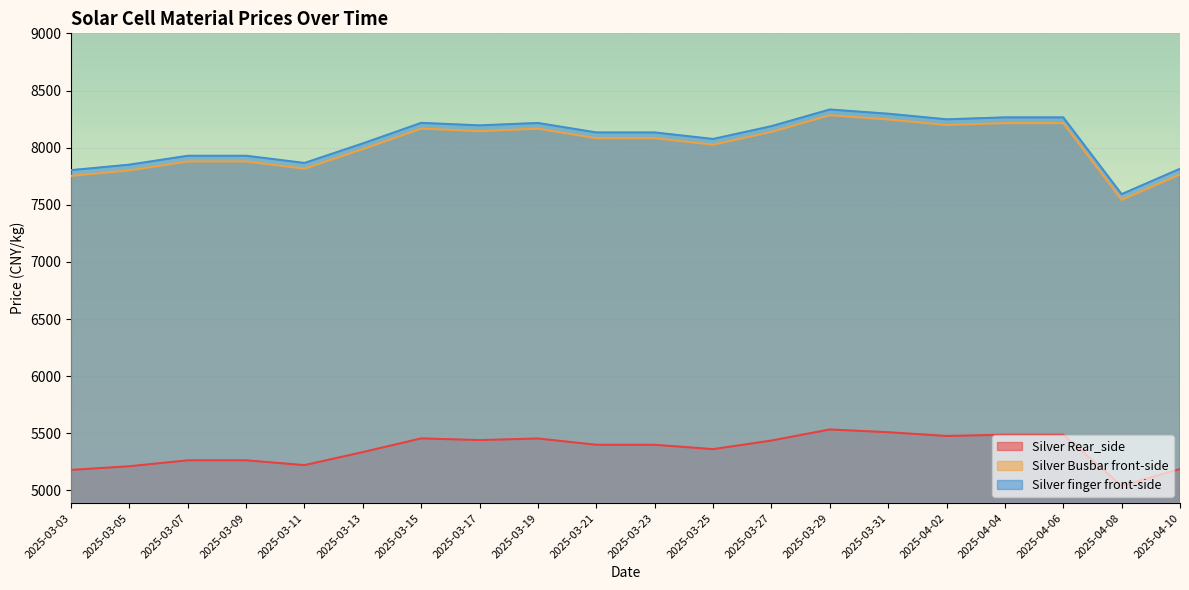

What is the average value of the Silver finger front-side series?

8070